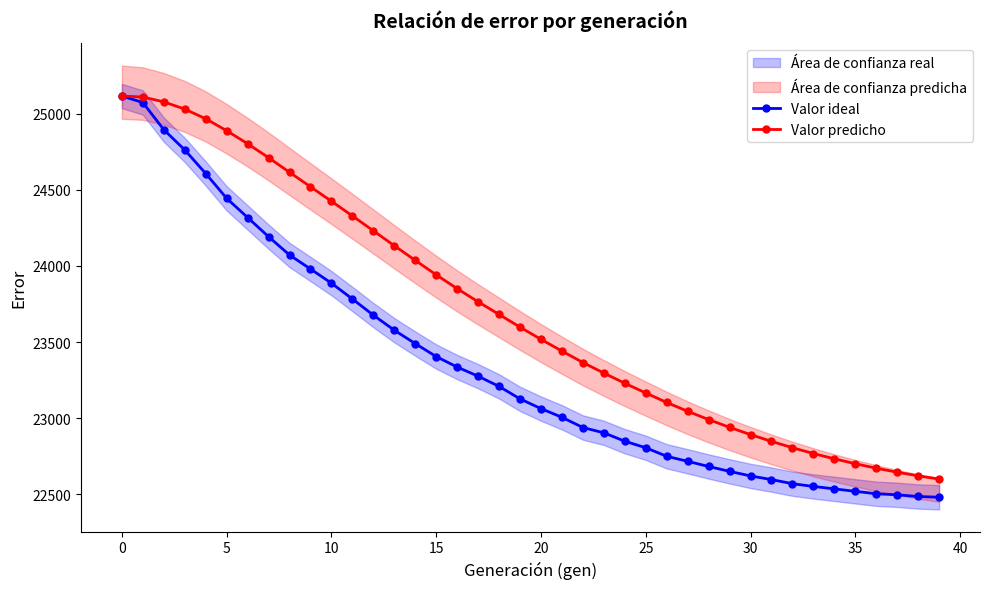

The value of Valor predicho at 36 is 9047.1. True or false?

False